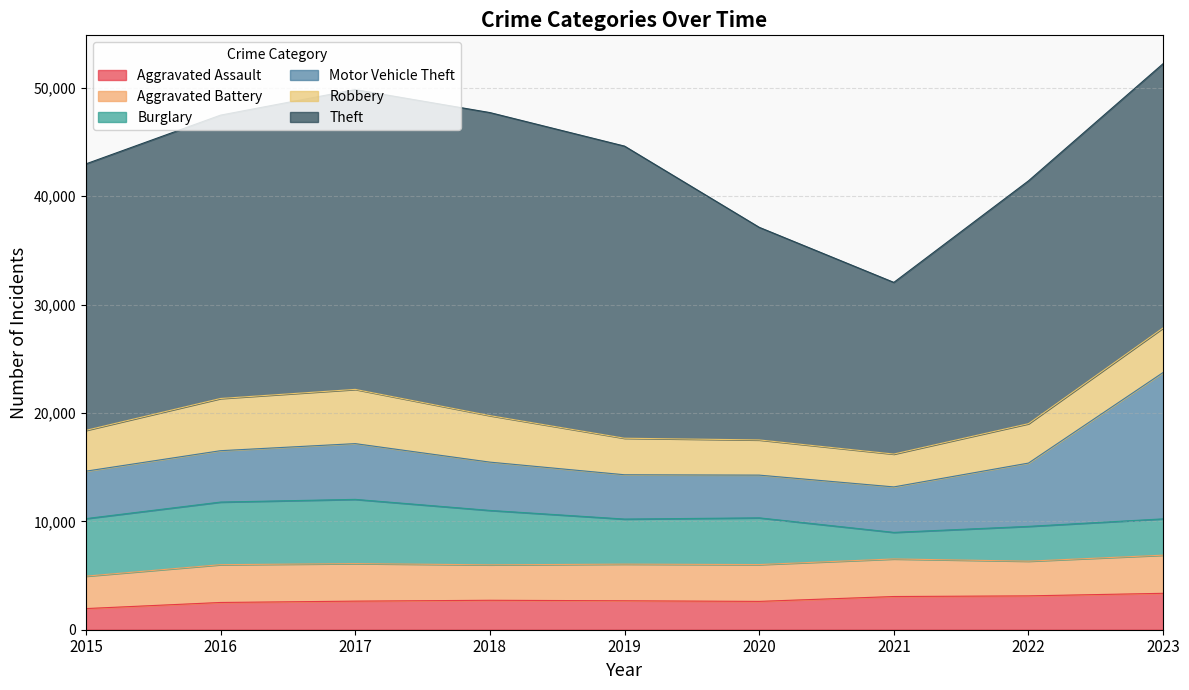

What is the difference between the Theft values at 2020 and 2021?

3781